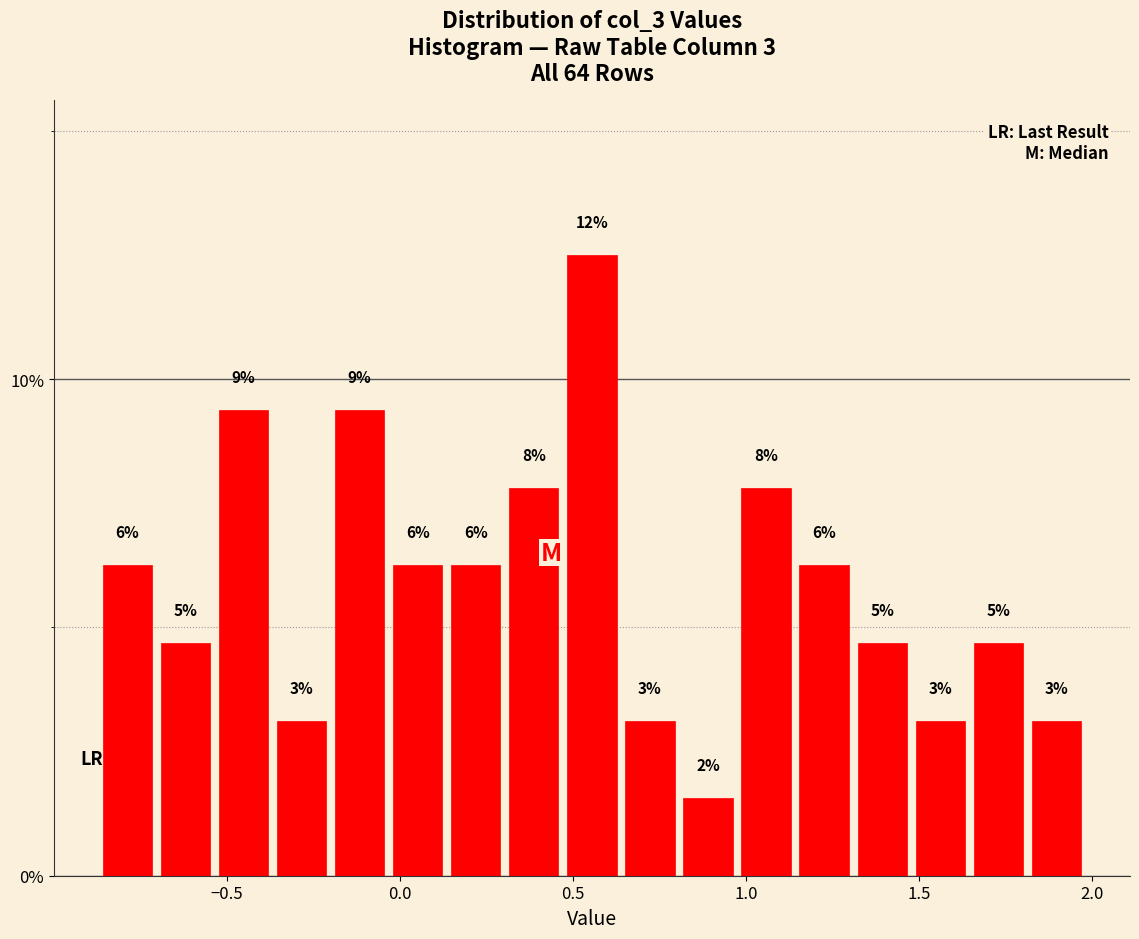

Around what value on the x-axis is the tallest bar? Give the approximate position of its centre, as read against the axis.

0.55